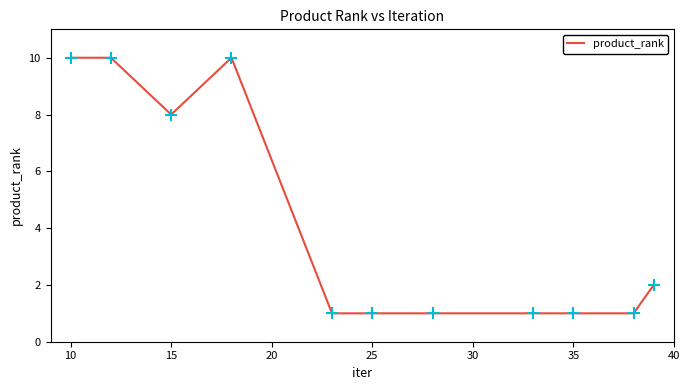

What is the average value?

4